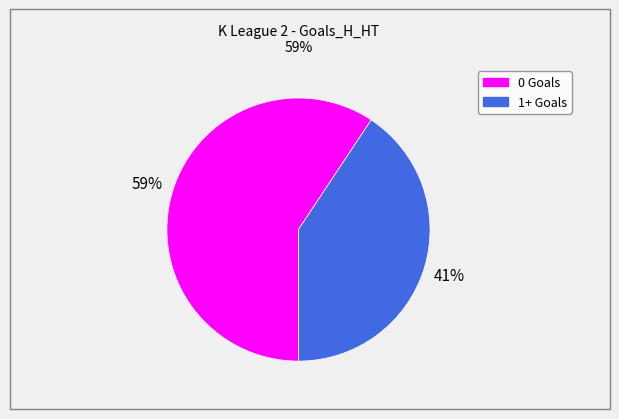

Is there a majority slice in this chart?

Yes